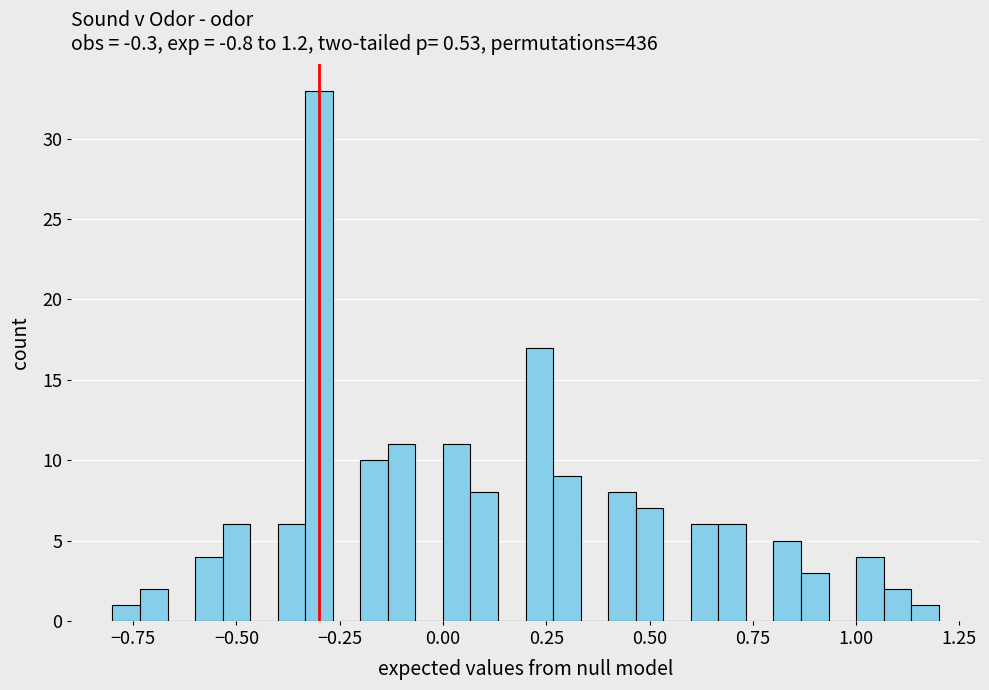

Around what value on the x-axis is the tallest bar? Give the approximate position of its centre, as read against the axis.

-0.30